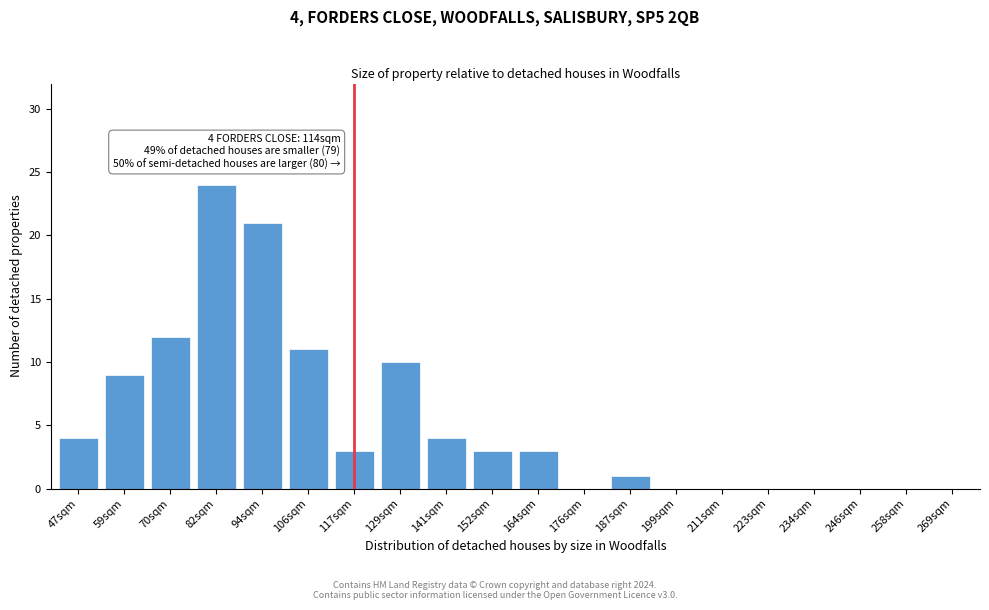

Reading left to right, extract all data points from this chart.

47sqm=4	59sqm=9	70sqm=12	82sqm=24	94sqm=21	106sqm=11	117sqm=3	129sqm=10	141sqm=4	152sqm=3	164sqm=3	176sqm=0	187sqm=1	199sqm=0	211sqm=0	223sqm=0	234sqm=0	246sqm=0	258sqm=0	269sqm=0